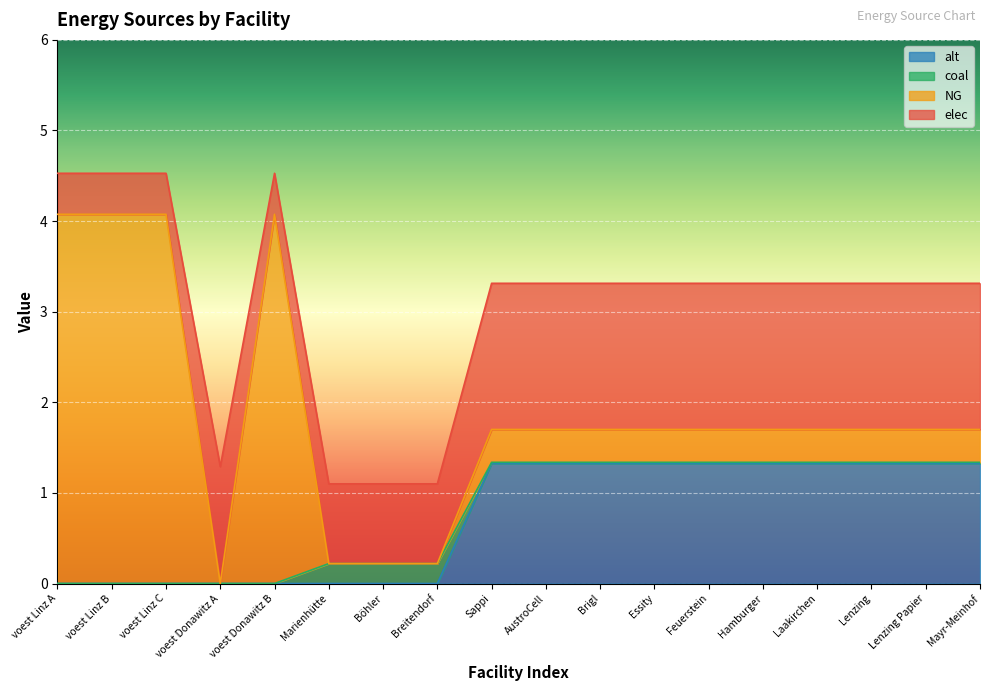

At which label does coal reach its minimum?

voest Linz A